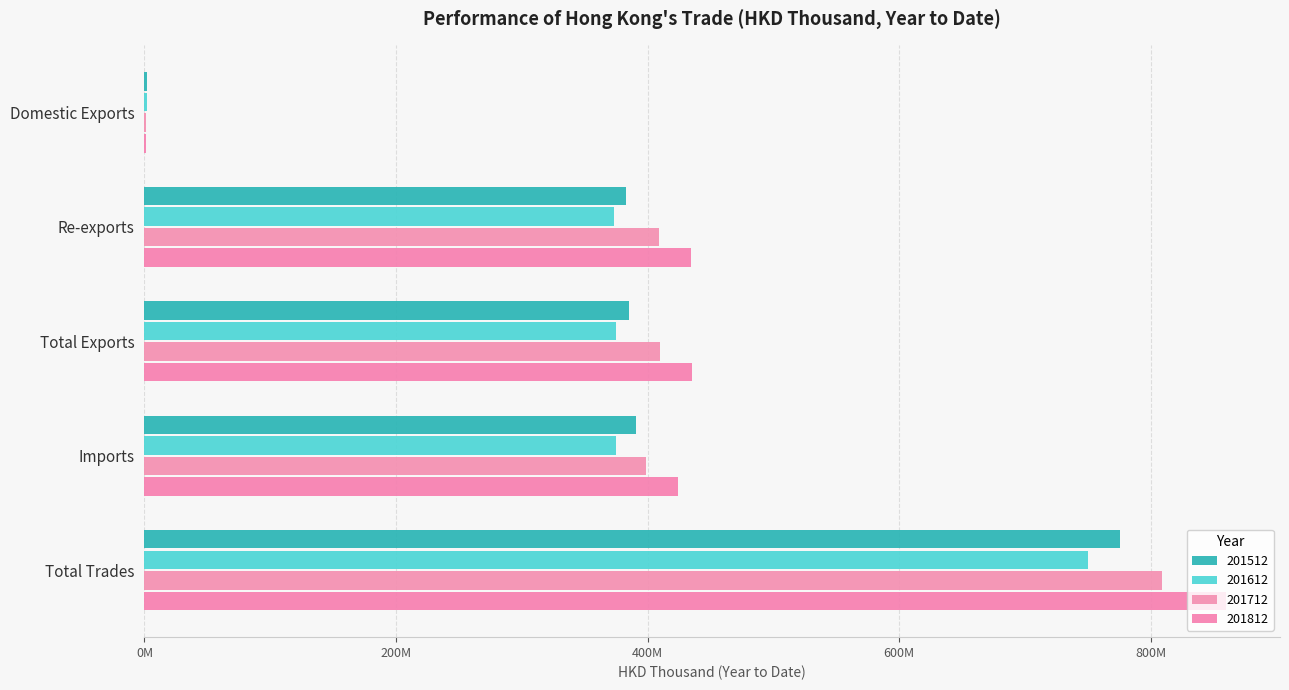

Rank the series at Total Exports from highest to lowest value.

201812, 201712, 201512, 201612